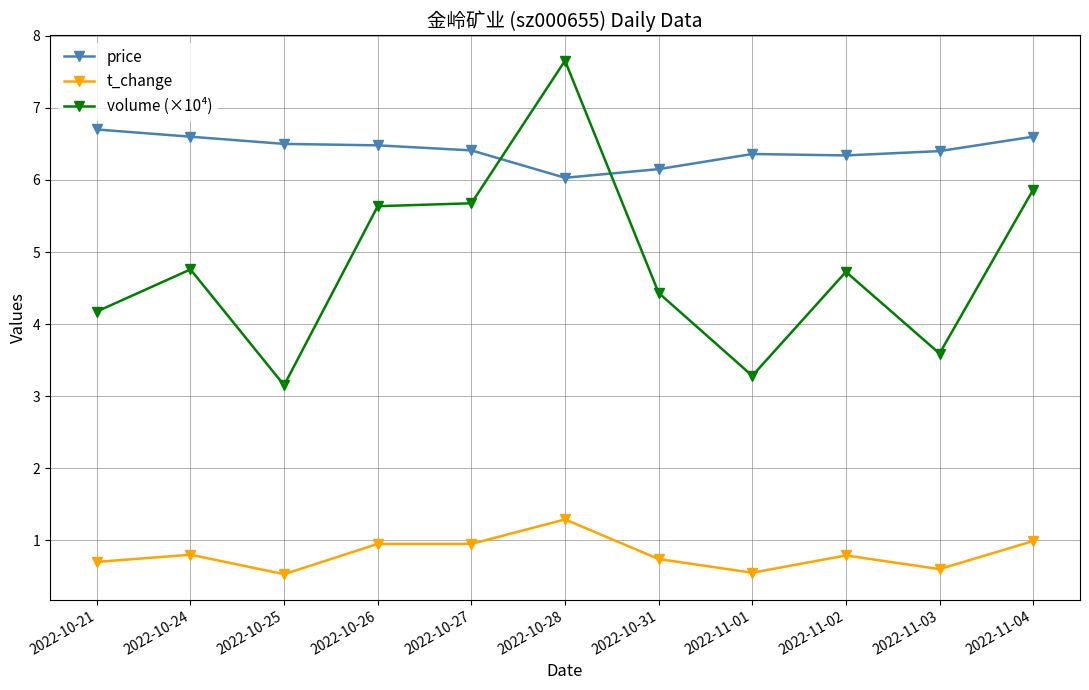

What is the sum of the volume (×10⁴) values at 2022-10-21 and 2022-11-02?

8.9